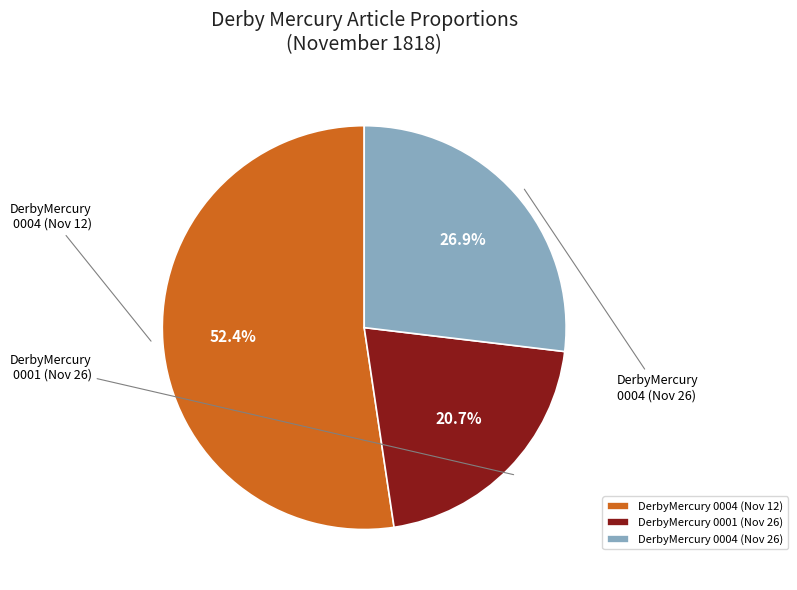

What is the majority slice?

1818.11.12_DerbyMercury_0004